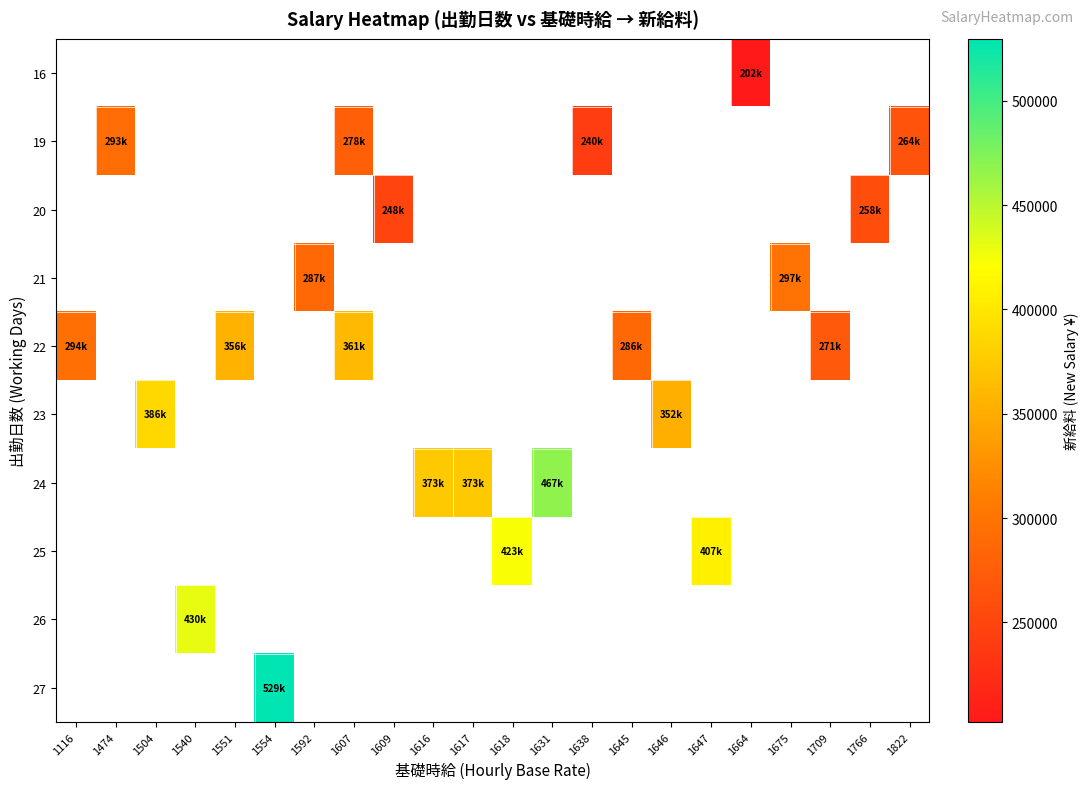

True or false: 24 has a value of 373716.0 at 1617.

True